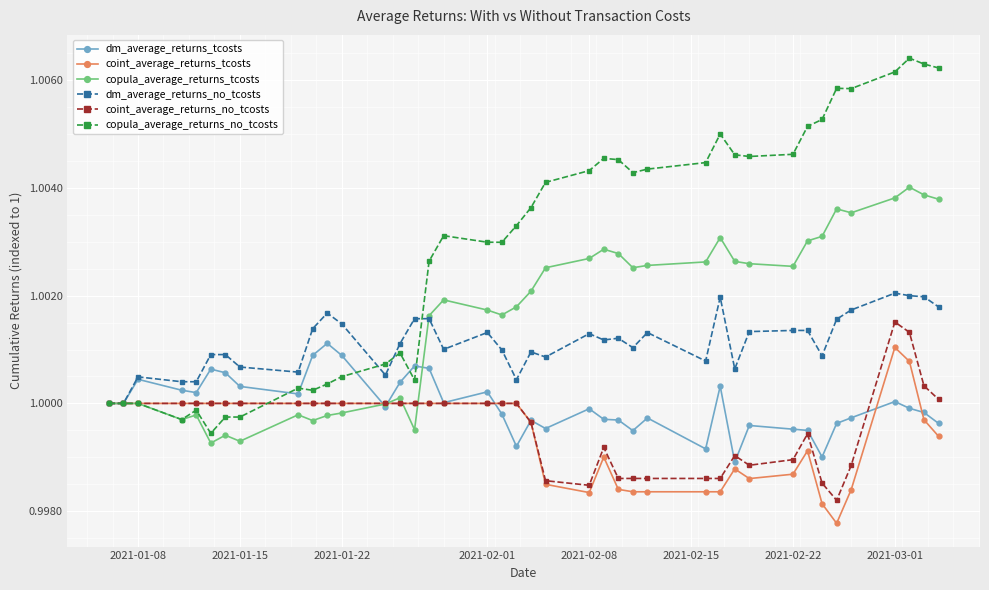

Which series has the widest spread of values?

copula_average_returns_no_tcosts